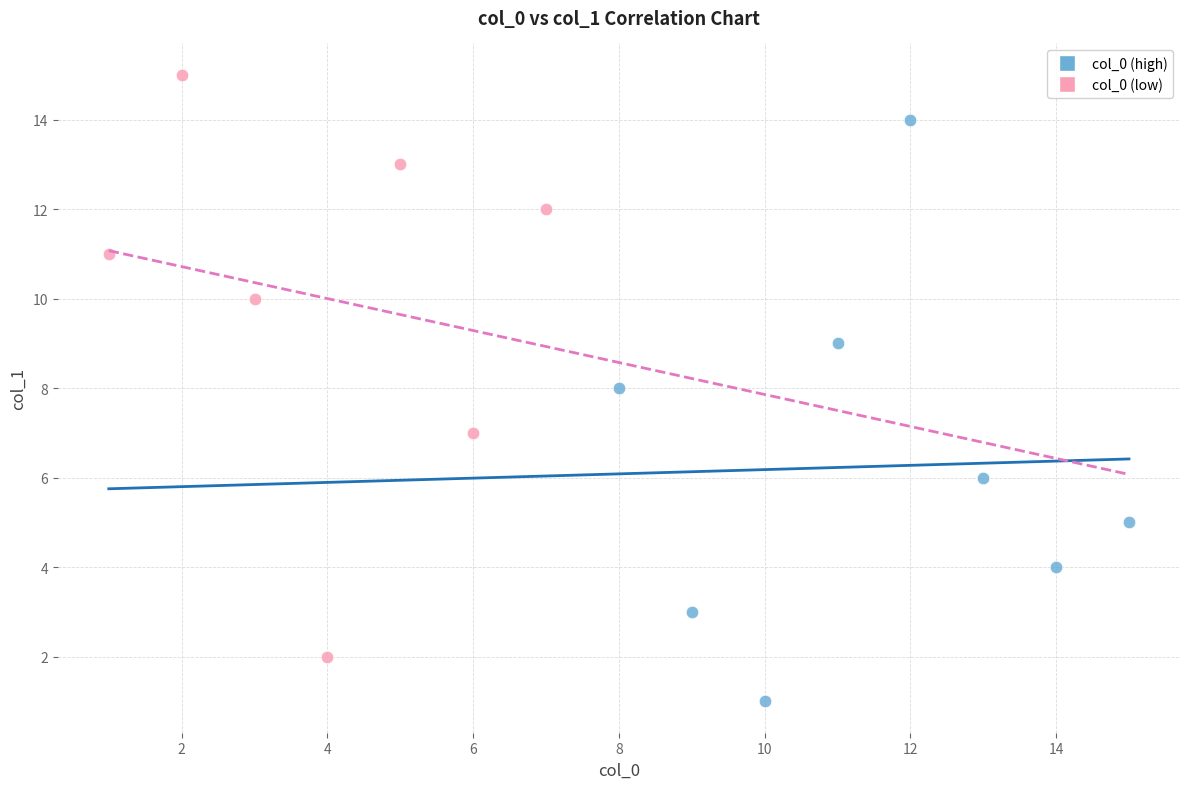

What are all the series names shown in the legend?

col_0 (high), col_0 (low)